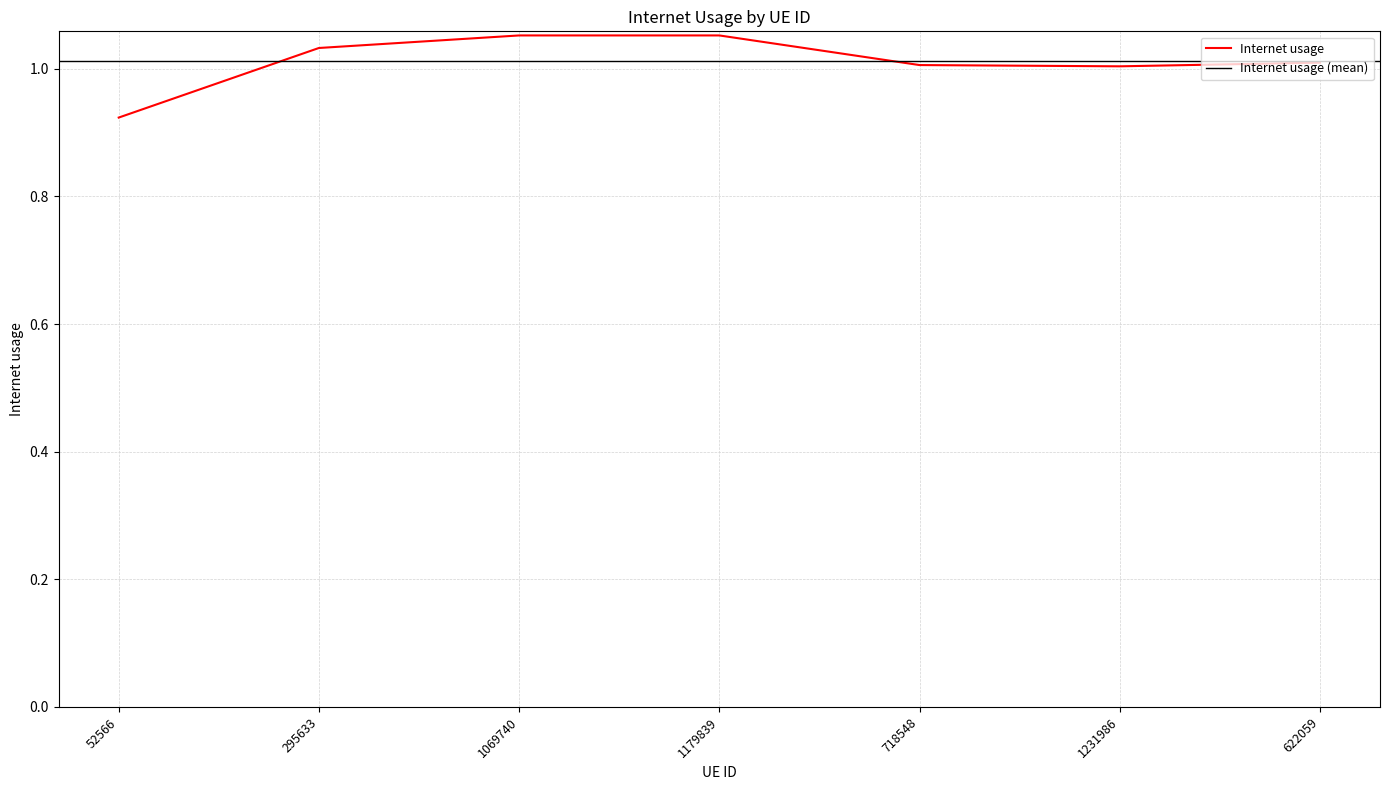

What is the difference between the maximum and minimum values?

0.1